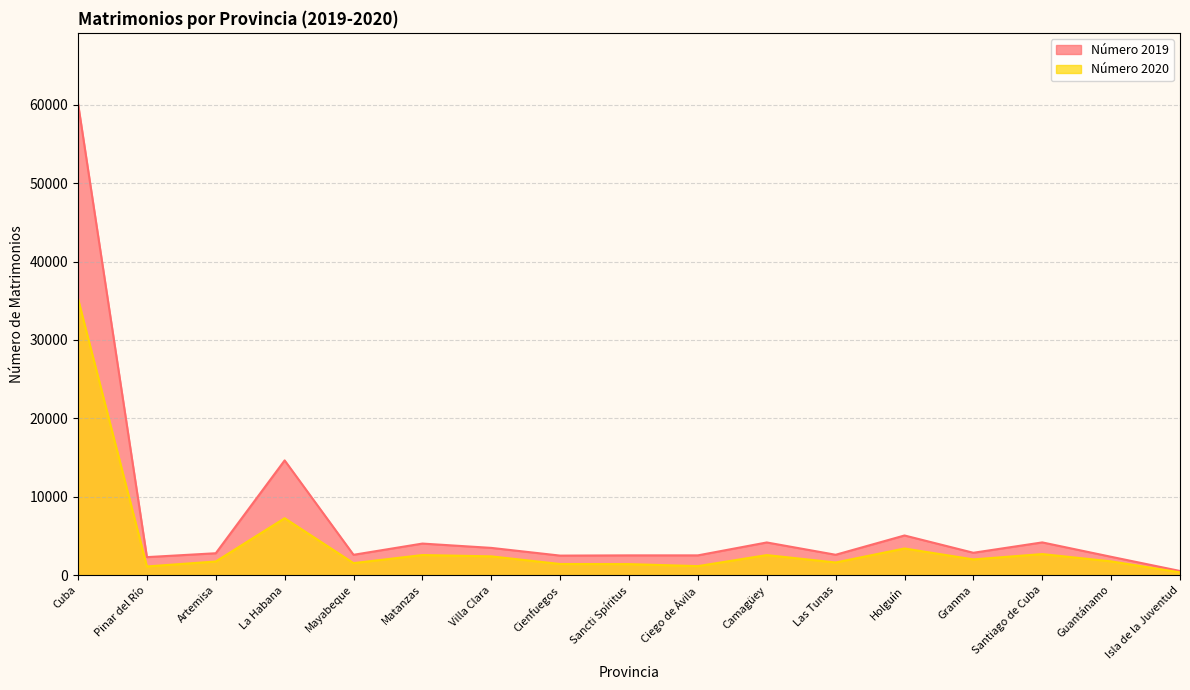

True or false: Número 2019 and Número 2020 cross at least once.

False